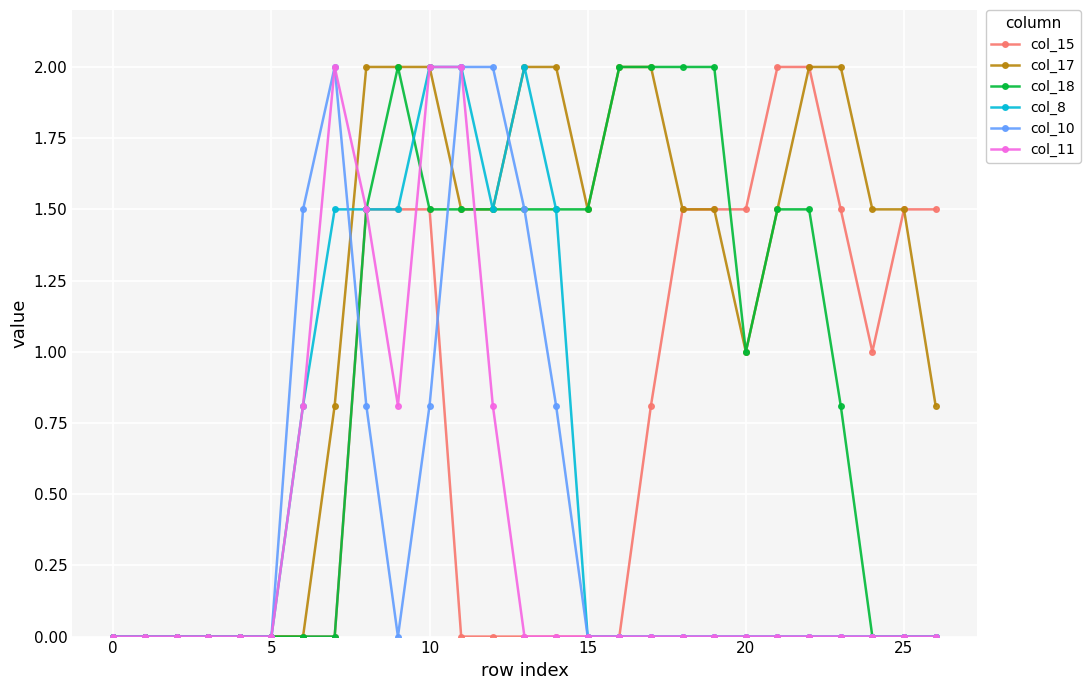

Count the number of data series in this chart.

6